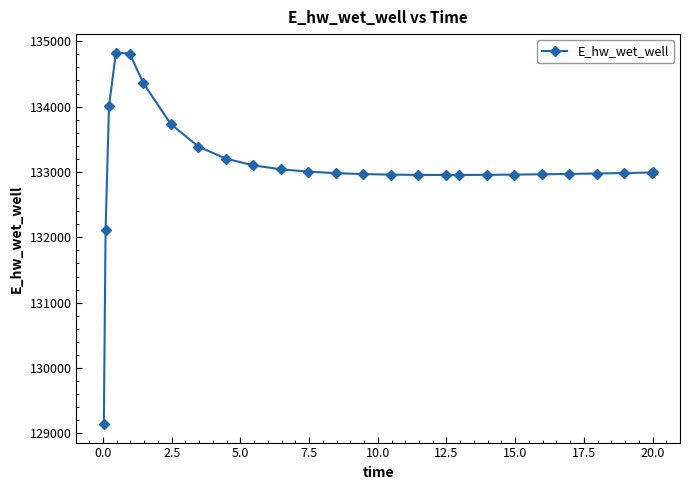

What is the value of the 3rd point from the left?

134005.7